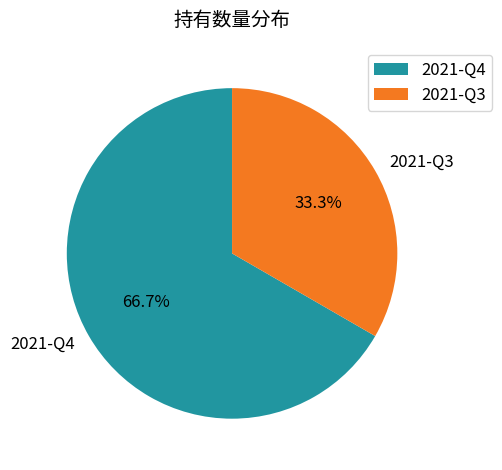

Rank the categories by value from lowest to highest.

2021-Q3, 2021-Q4